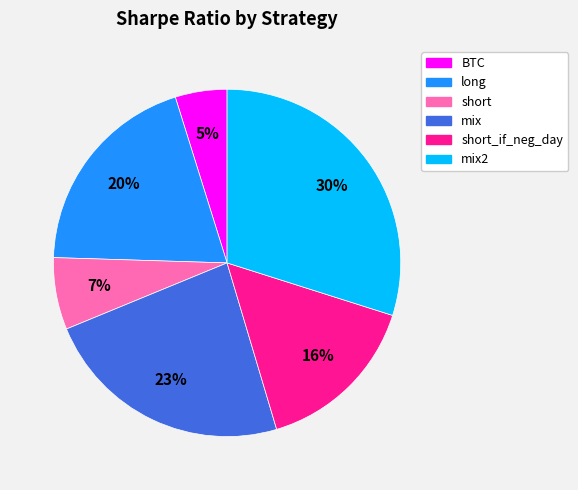

Is there a majority slice in this chart?

No